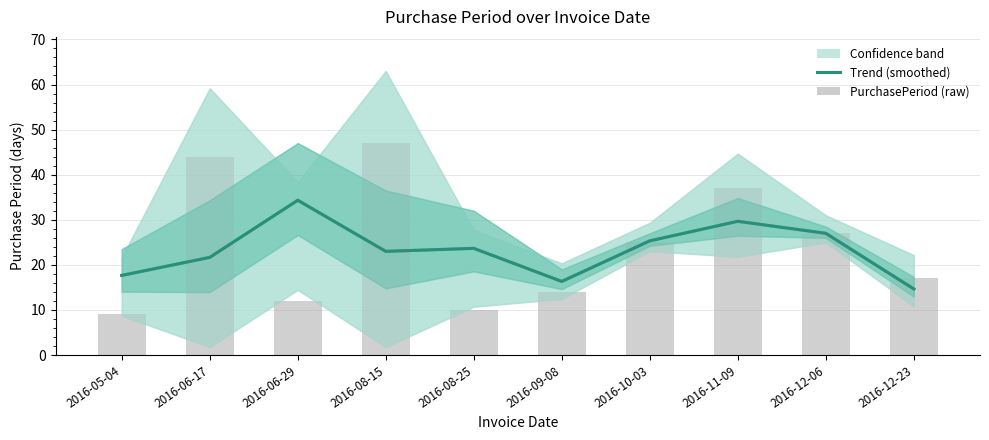

Does the chart contain any negative values?

No